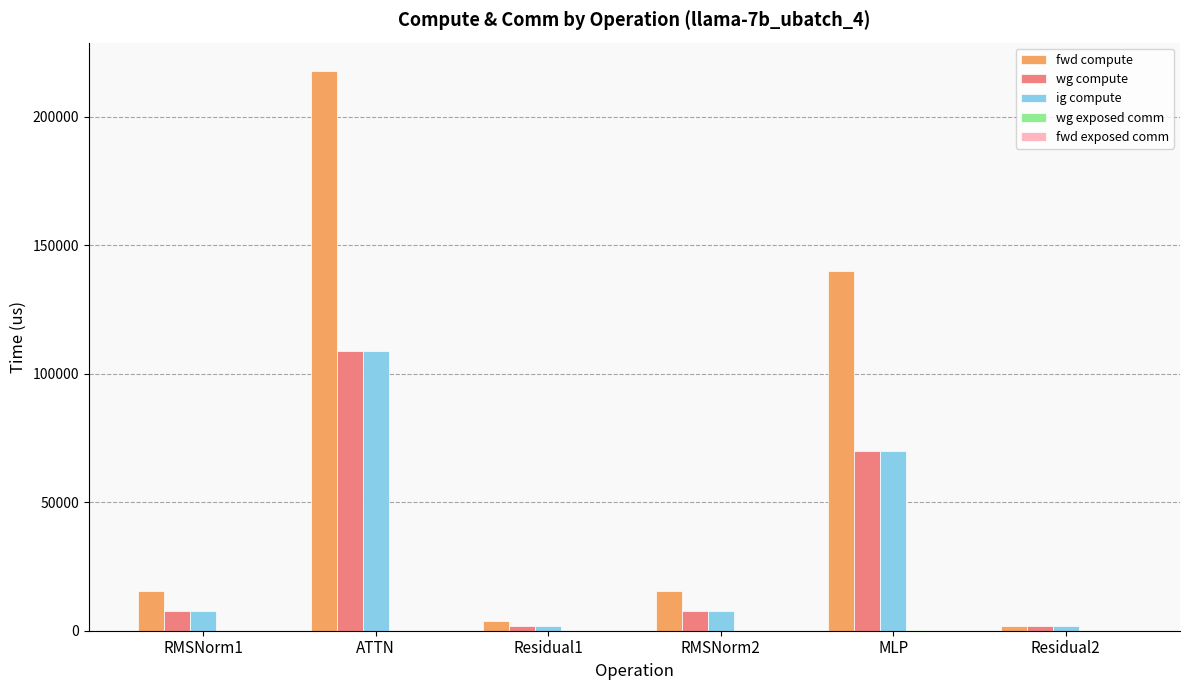

At which label does wg compute reach its peak?

ATTN